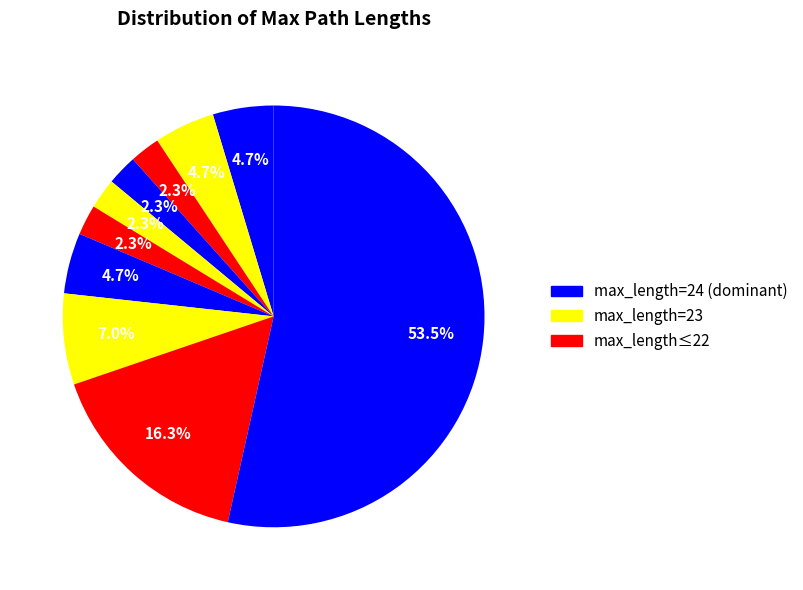

How many segments does this pie chart have?

10